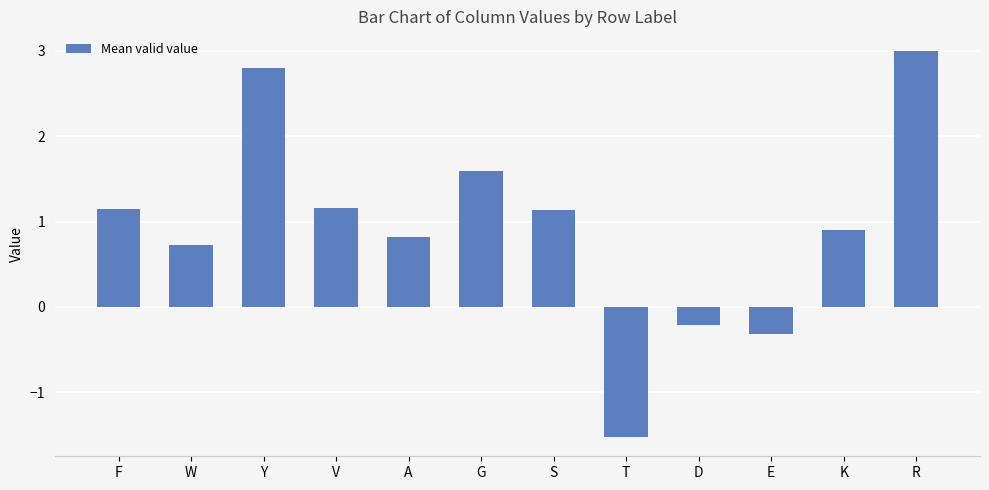

What is the value of the 7th bar from the left?

1.1